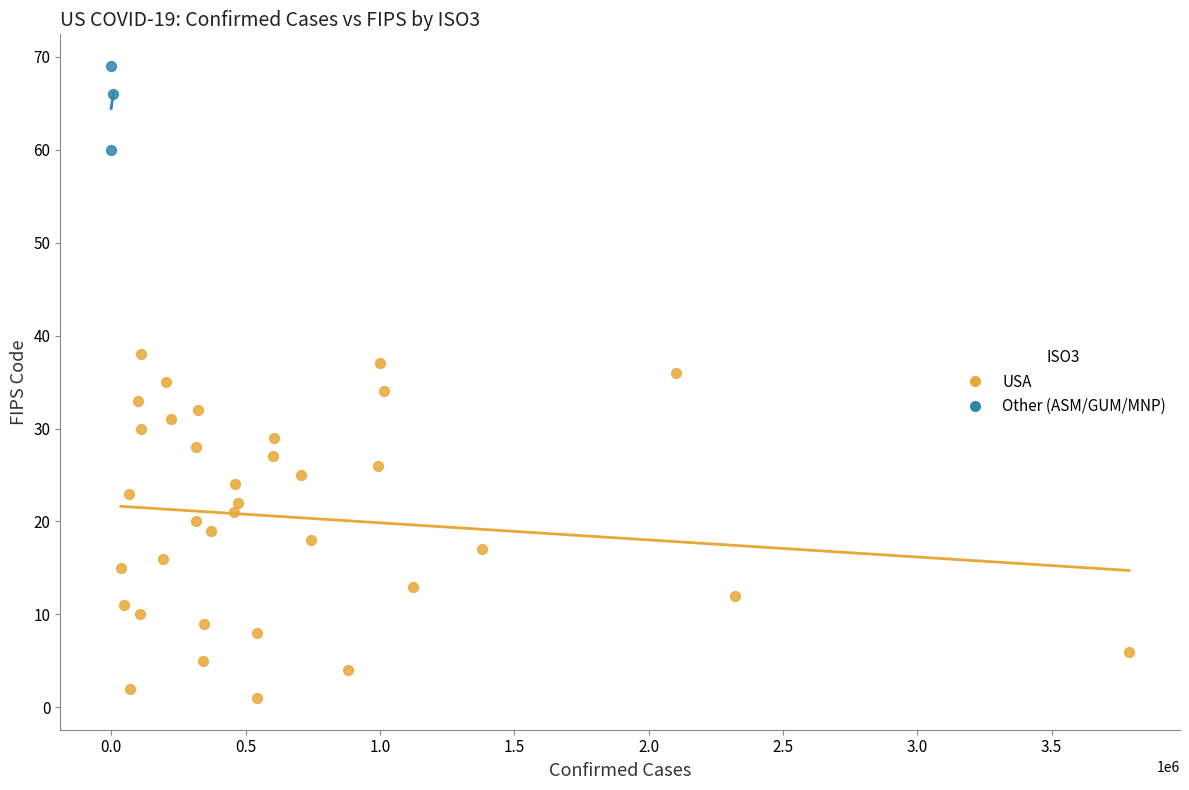

Which series has the largest Y range (max minus min)?

USA